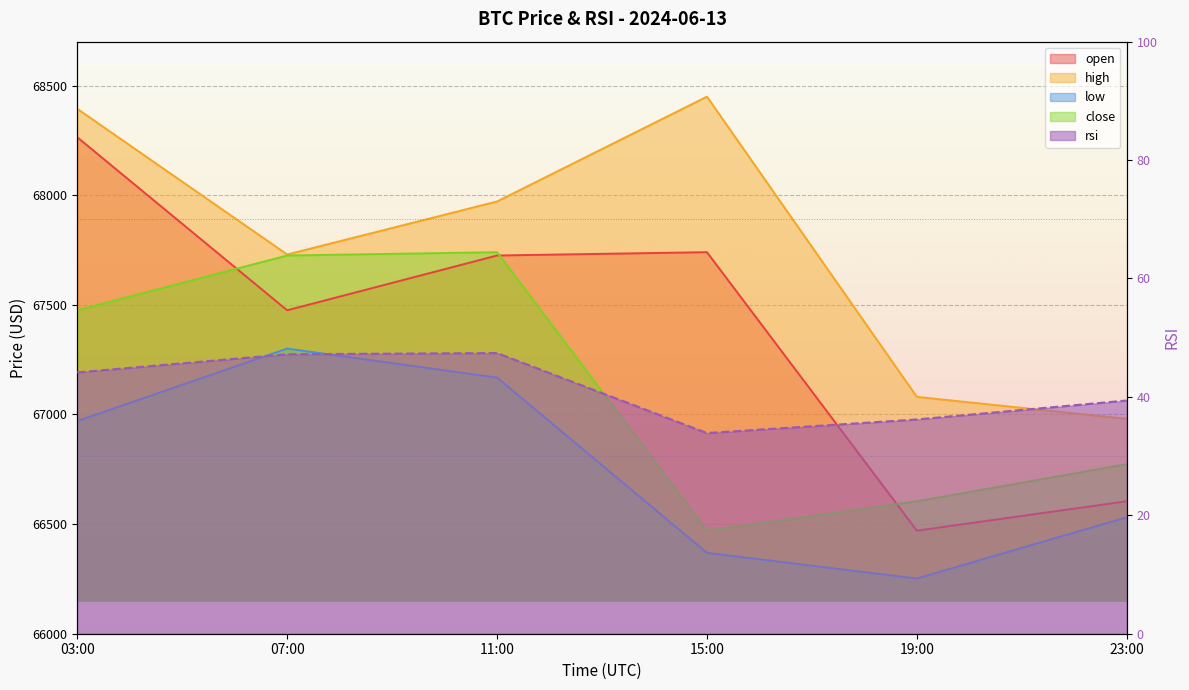

How many categories are shown in the chart?

6